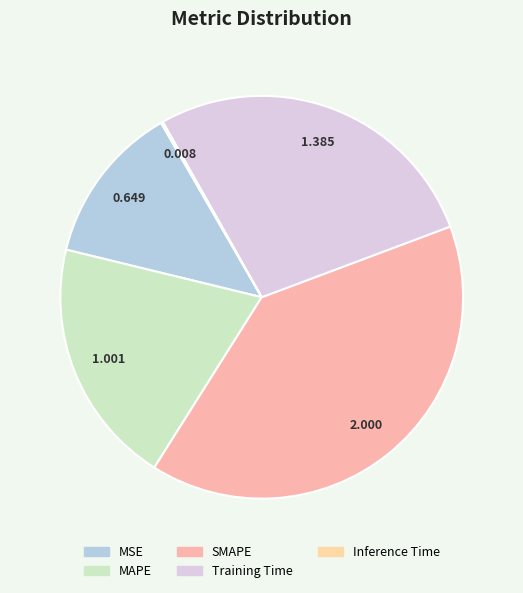

Is it true that MAPE is 20% of the pie?

True